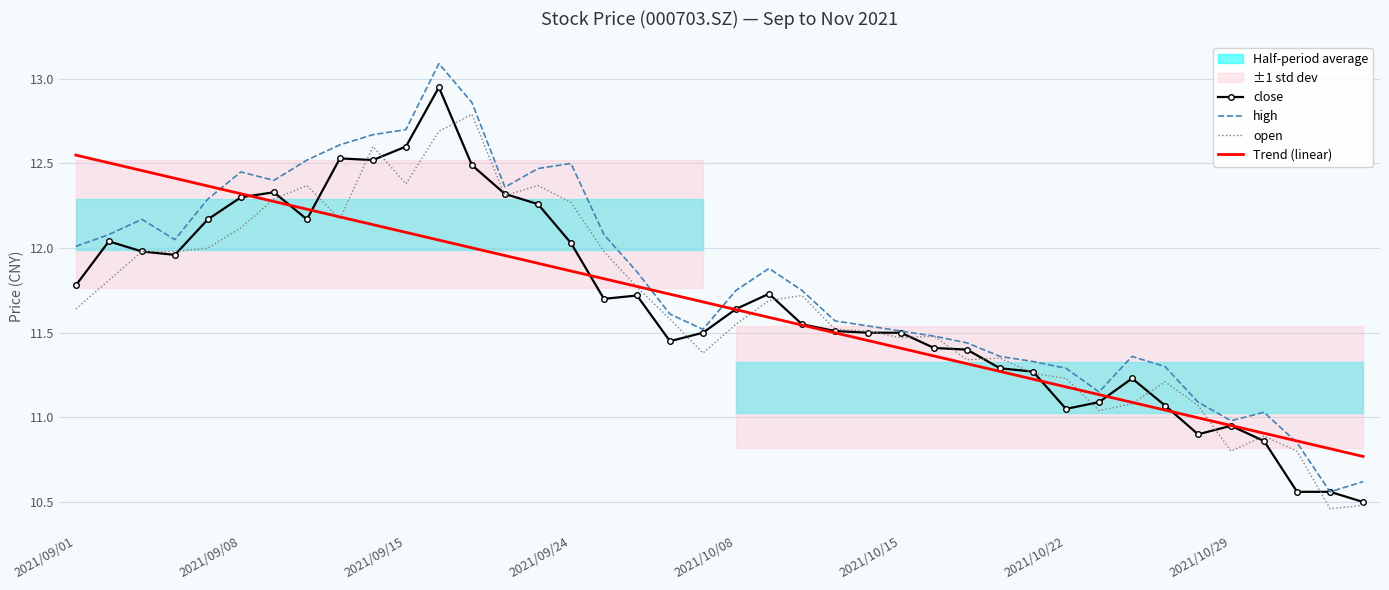

How many distinct data groups are displayed?

4